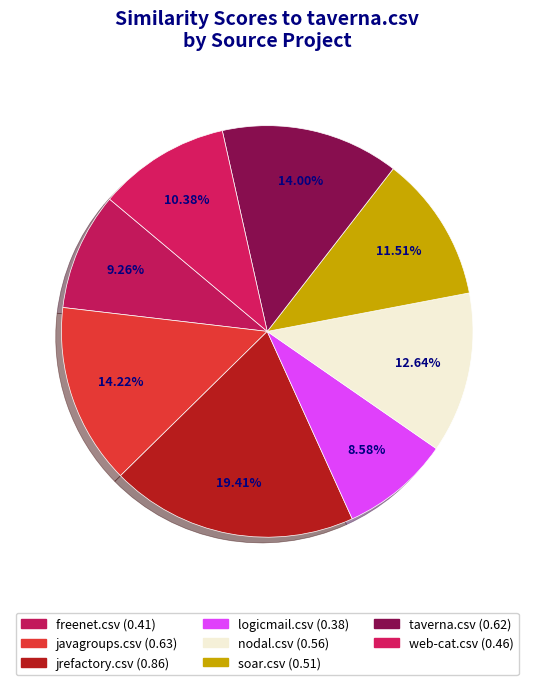

What is the change in value from freenet.csv to web-cat.csv?

+0.1